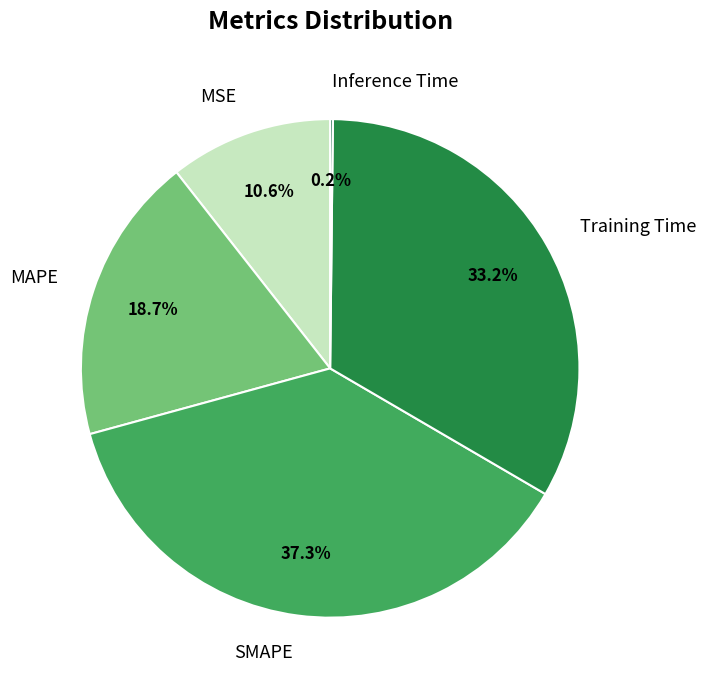

To the nearest percent, what portion does Training Time represent?

33%